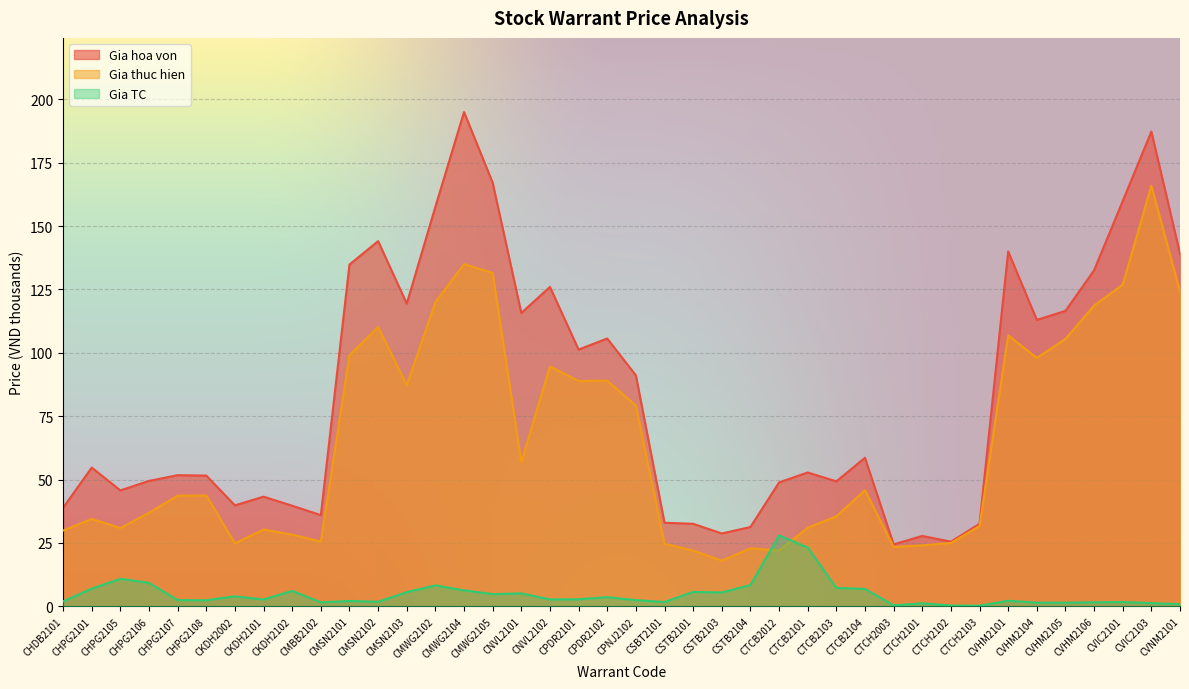

At how many categories does at least one series exceed 67?

18